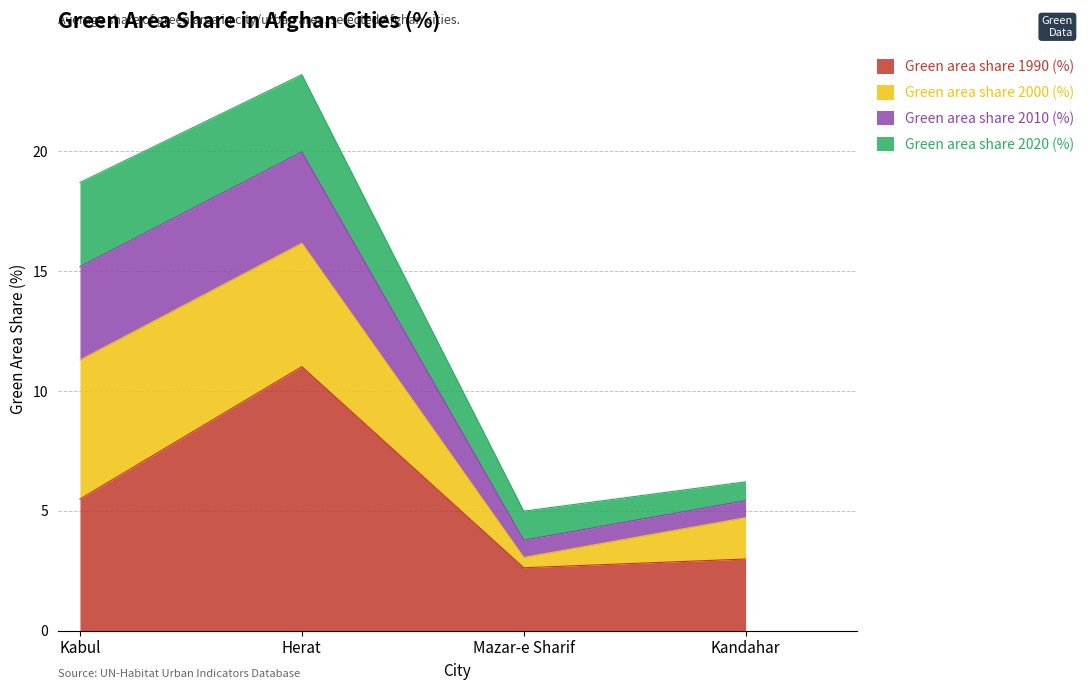

At which category is the sum across all series the highest?

Herat